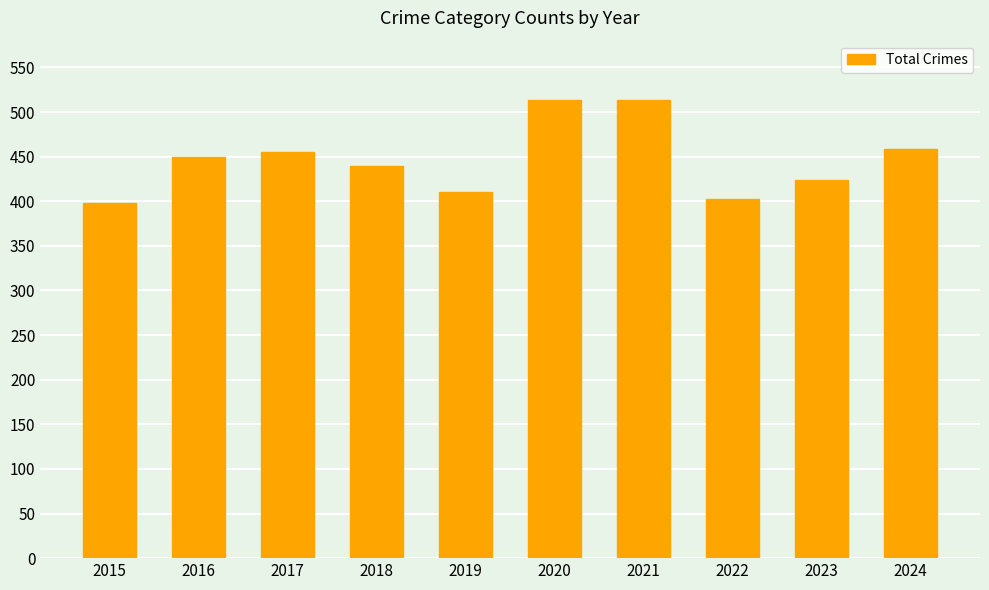

What is the ratio of the value at 2020 to the value at 2024?

1.1